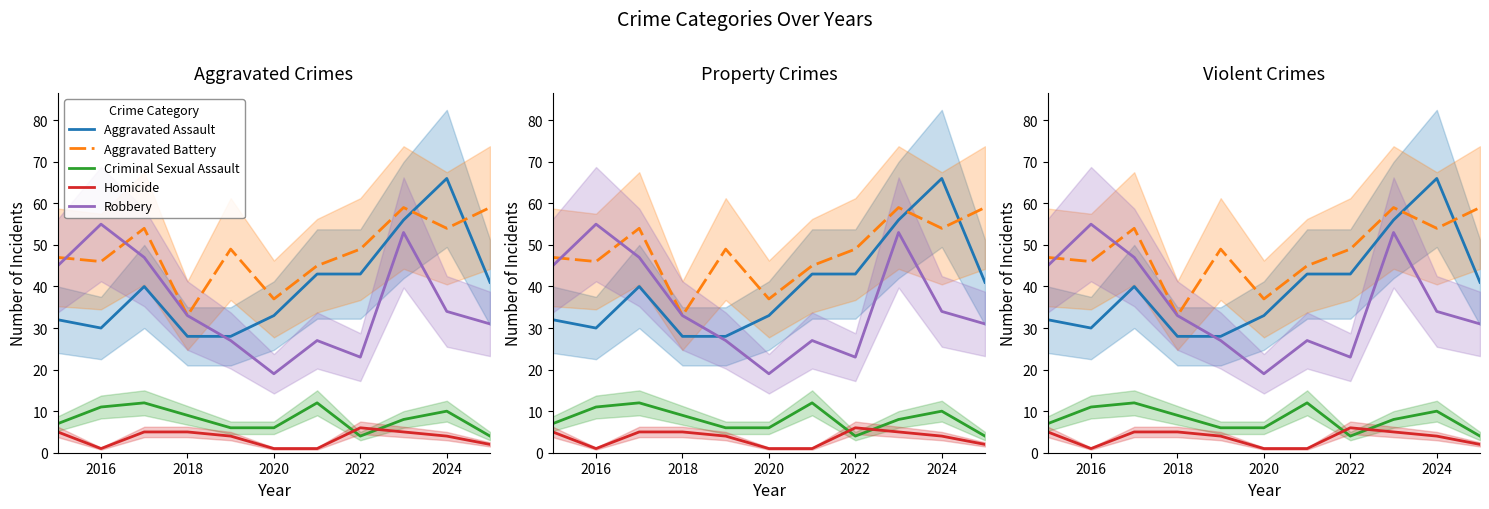

What is the sum of all Homicide values?

39